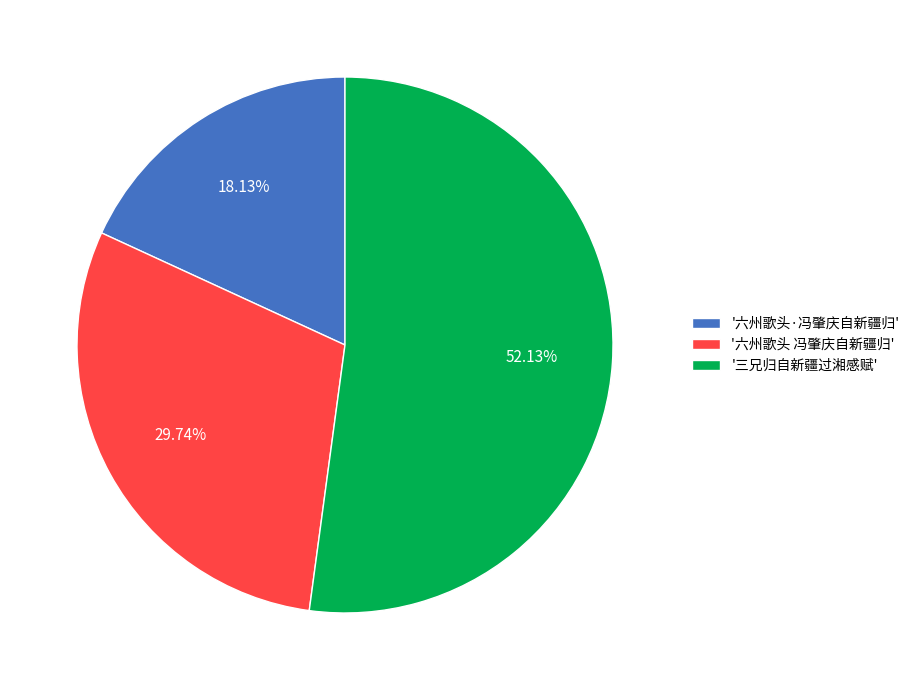

What is the smallest slice in the pie chart?

'六州歌头·冯肇庆自新疆归'